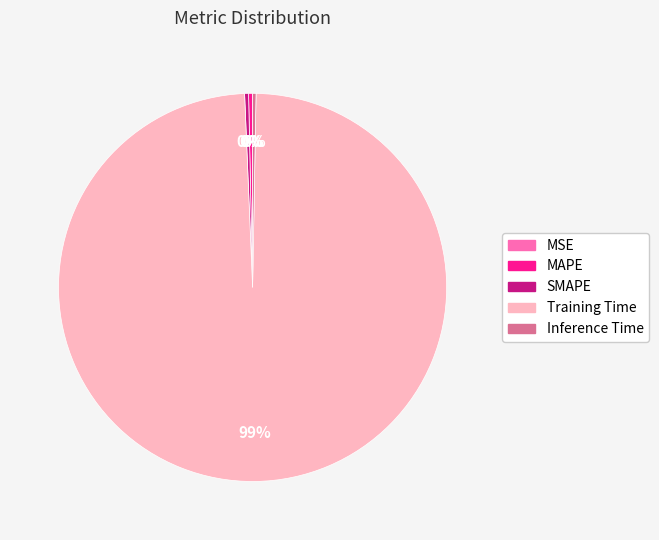

Which category has the biggest portion of the pie?

Training Time